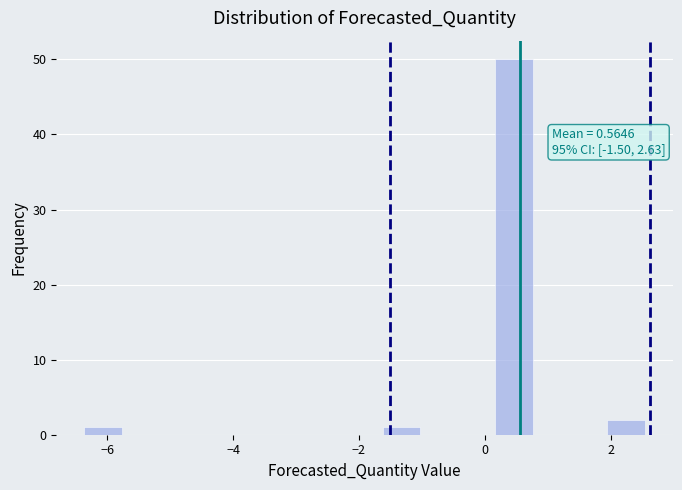

Around what value on the x-axis is the tallest bar? Give the approximate position of its centre, as read against the axis.

0.4